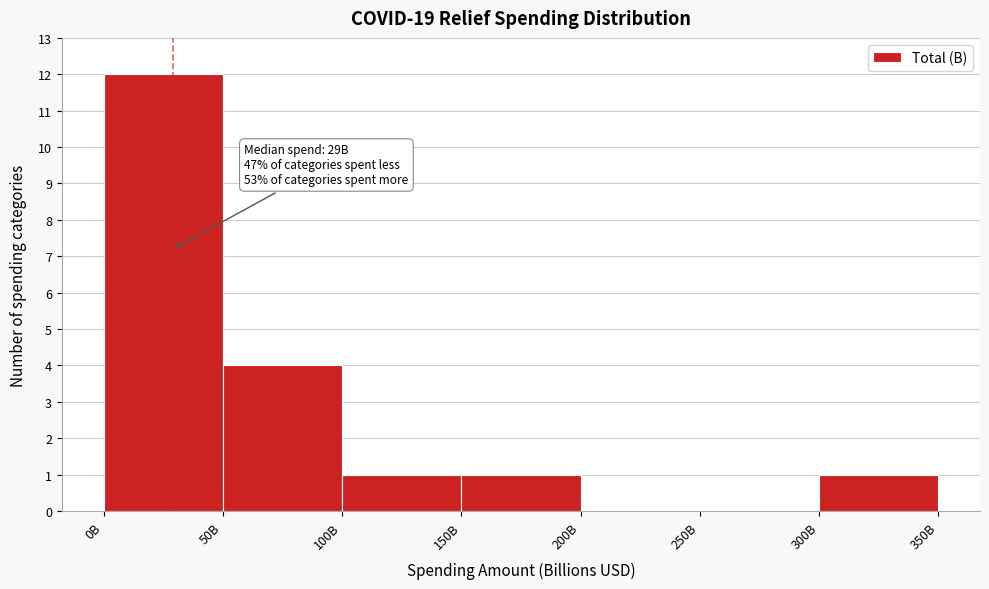

Reading left to right, transcribe all the data shown in this chart.

0B=12	50B=4	100B=1	150B=1	200B=0	250B=0	300B=1